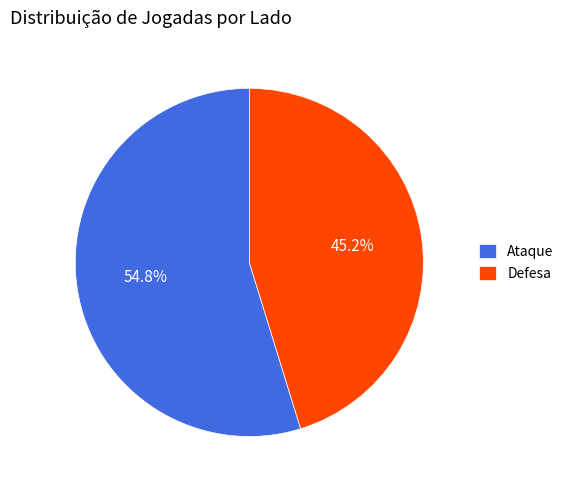

Which category has the smallest portion of the pie?

Defesa